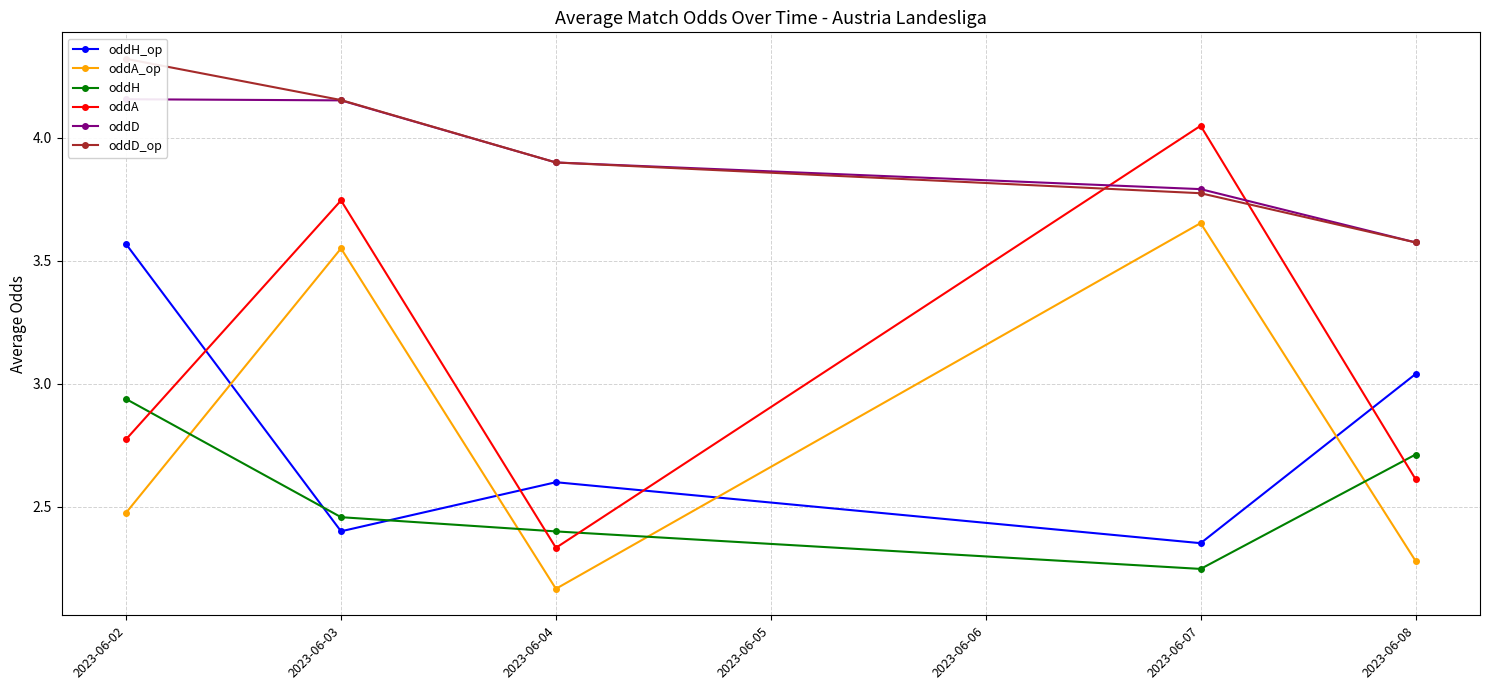

True or false: oddA_op has a value of 2.3 at 2023-06-08.

True